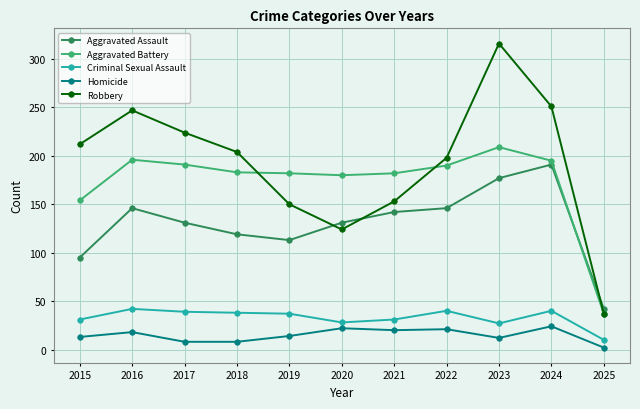

True or false: Homicide has a value of 22 at 2020.

True